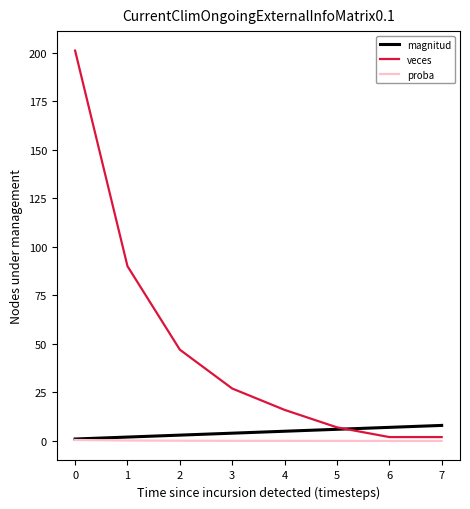

What is the difference between the proba values at 3 and 1?

0.2